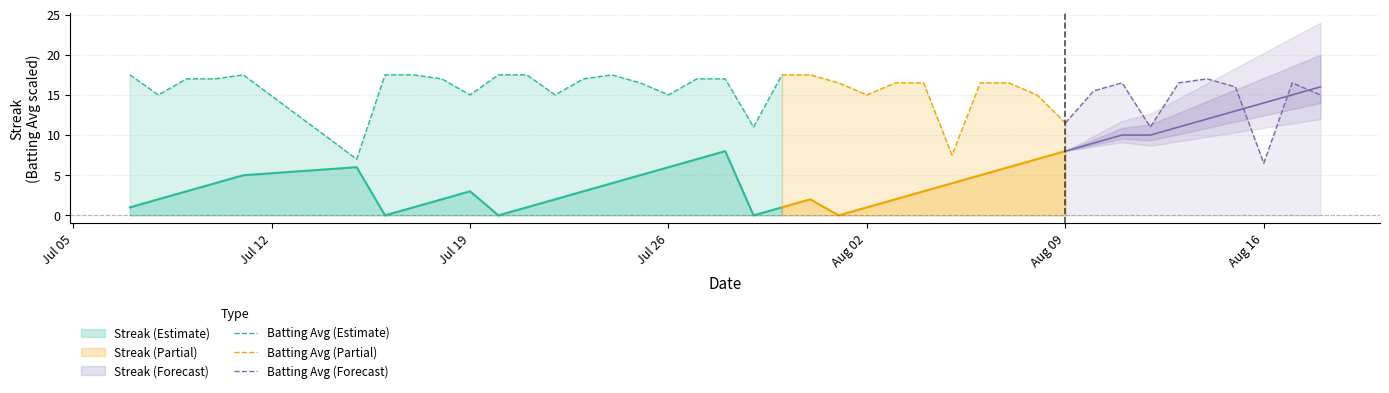

True or false: Batting Avg (Estimate) and Streak (Estimate) cross at least once.

False